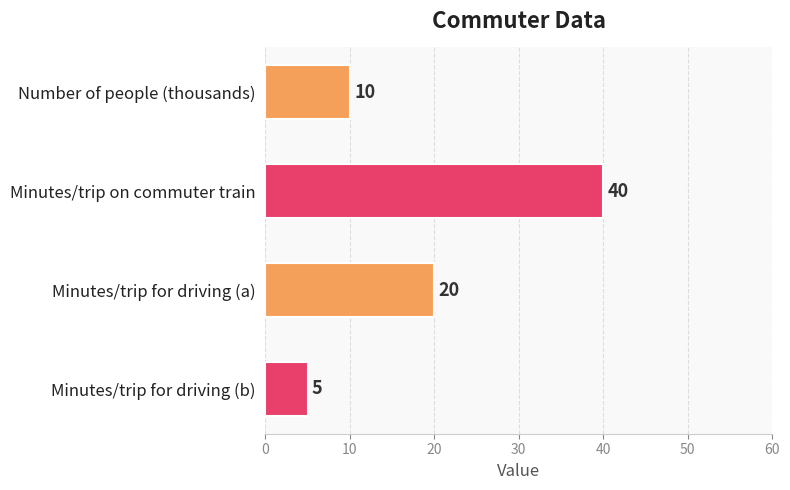

What is the average value?

19